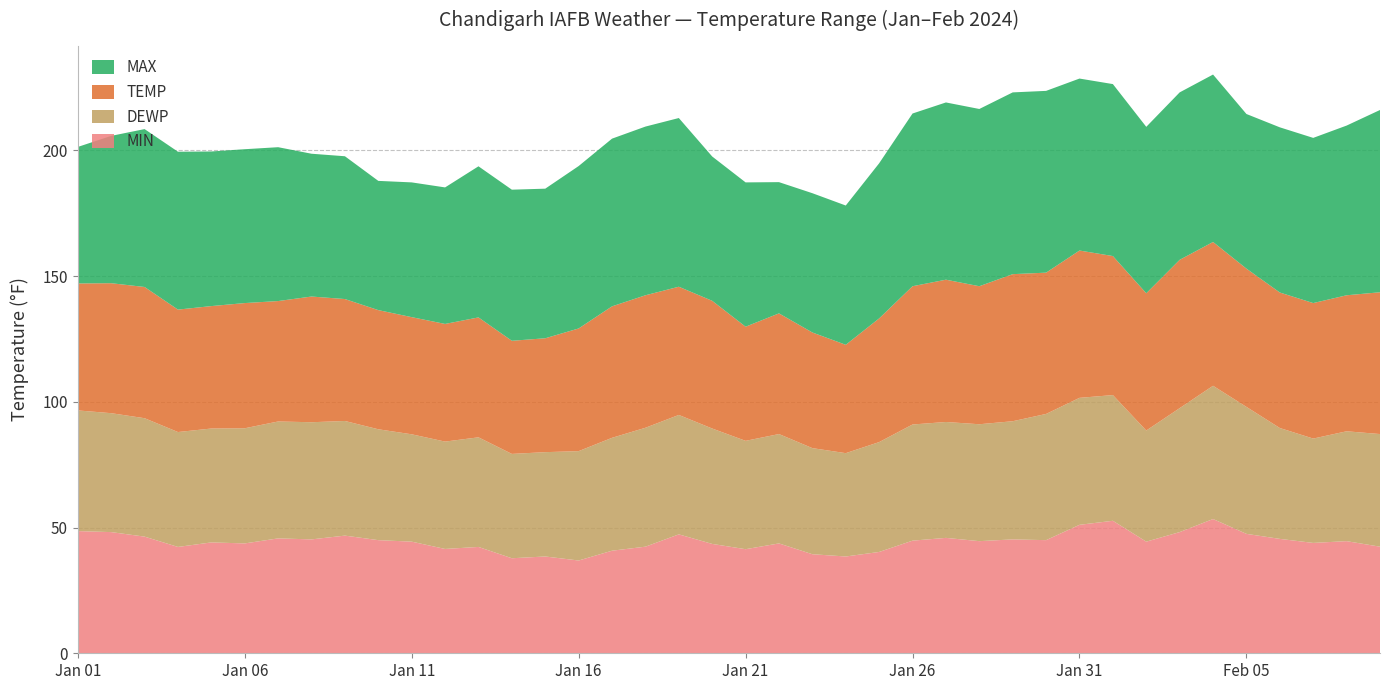

Reading left to right, what are all the values shown in this chart?

MIN: 48.6	48.2	46.4	42.3	44.1	43.7	45.7	45.3	46.8	45.0	44.4	41.5	42.3	37.8	38.5	36.9	40.8	42.4	47.3	43.5	41.4	43.7	39.4	38.5	40.3	44.8	45.9	44.6	45.3	45.0	51.1	52.7	44.4	48.2	53.4	47.5	45.5	43.9	44.6	42.4
DEWP: 48.0	47.3	47.1	45.7	45.3	45.8	46.5	46.6	45.6	44.1	42.7	42.7	43.6	41.5	41.5	43.5	44.9	47.3	47.5	45.9	43.1	43.5	42.2	41.1	43.7	46.2	46.1	46.5	47.0	50.2	50.5	50.0	44.2	49.3	53.0	50.5	44.1	41.5	43.7	44.8
TEMP: 50.5	51.7	52.2	48.7	48.7	49.8	47.9	50.0	48.5	47.4	46.6	46.8	47.7	45.0	45.3	48.8	52.3	52.7	51.0	50.8	45.4	48.0	46.0	43.1	49.2	55.0	56.6	54.9	58.5	56.2	58.6	55.3	54.6	59.0	57.2	55.0	53.9	53.9	54.1	56.4
MAX: 54.3	58.6	62.8	62.8	61.5	61.2	61.2	56.8	56.8	51.4	53.6	54.3	60.1	60.1	59.5	64.6	66.7	67.1	67.1	57.4	57.4	52.2	55.4	55.4	61.7	68.7	70.5	70.5	72.3	72.3	68.4	68.4	66.2	66.6	66.6	61.5	65.7	65.7	67.5	72.5